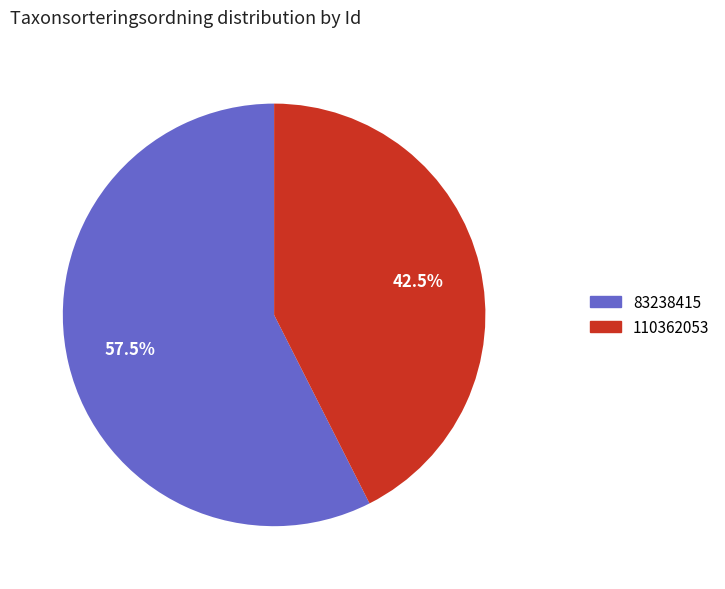

Do 83238415 and 110362053 together represent more than half of the pie?

Yes